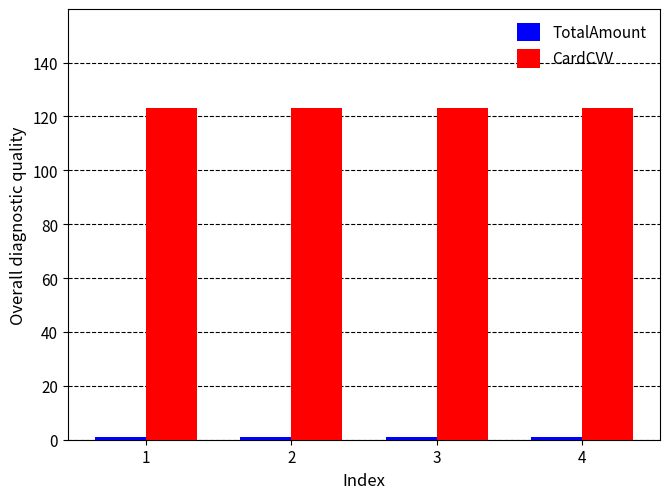

Which series has the largest total across all categories?

CardCVV